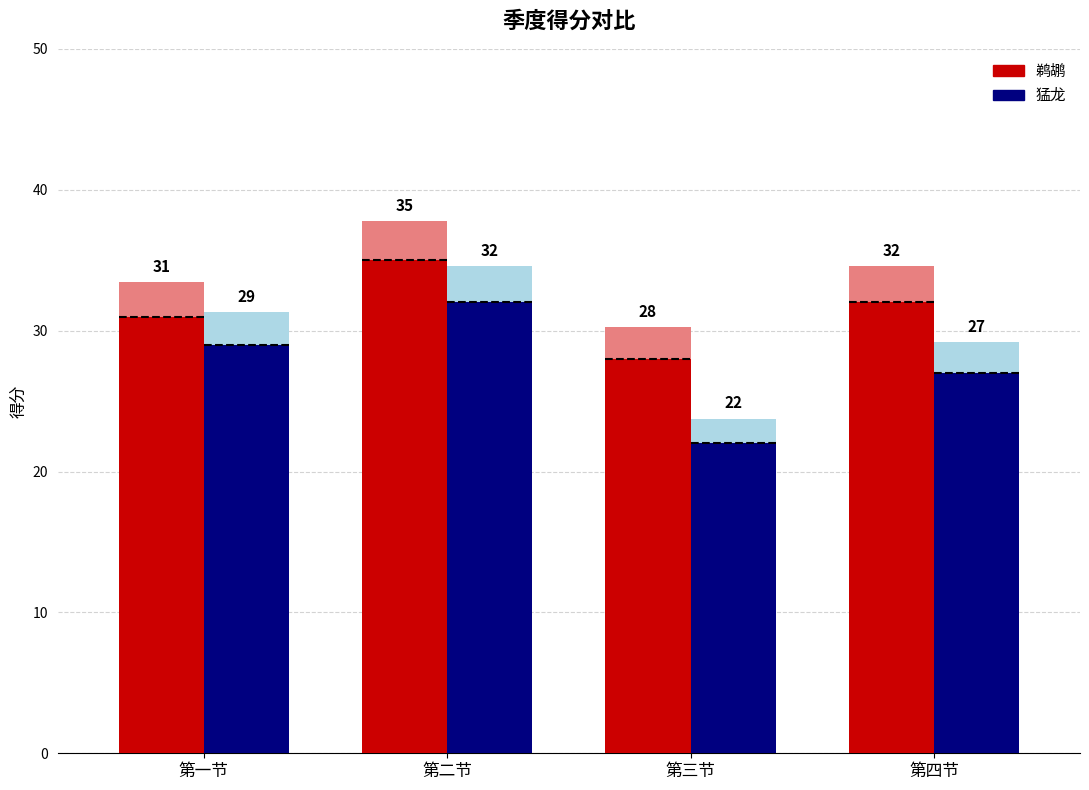

What position from the left is 第三节?

3